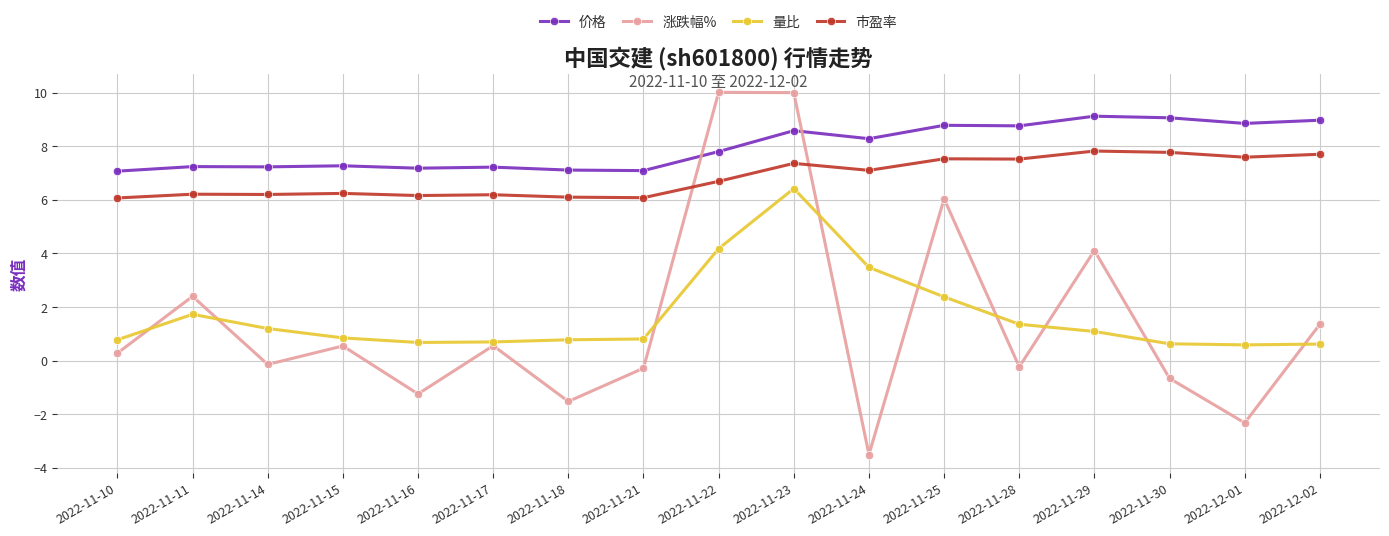

The value of 市盈率 at 2022-11-25 is 4.5. True or false?

False